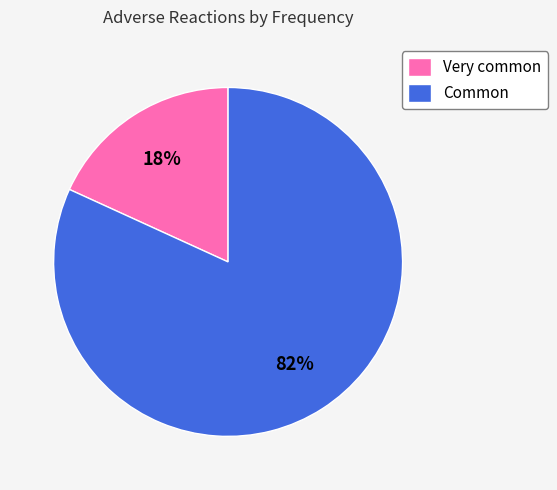

Between Common and Very common, which is larger?

Common